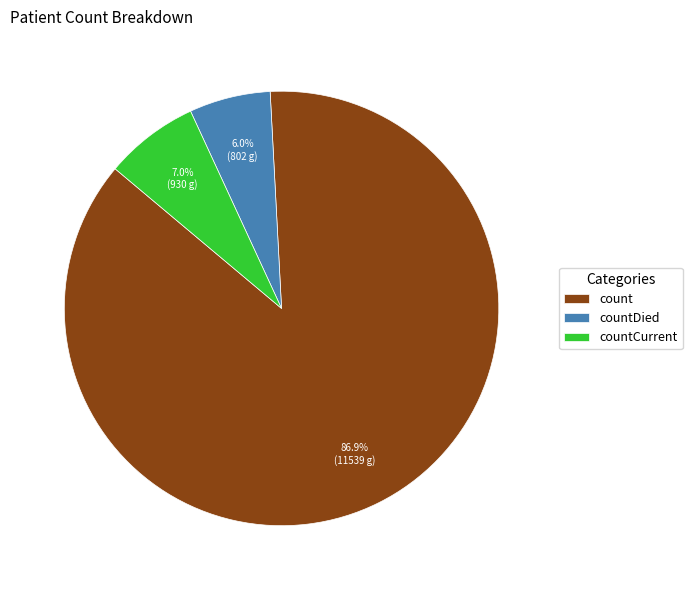

Count the number of slices in the pie.

3